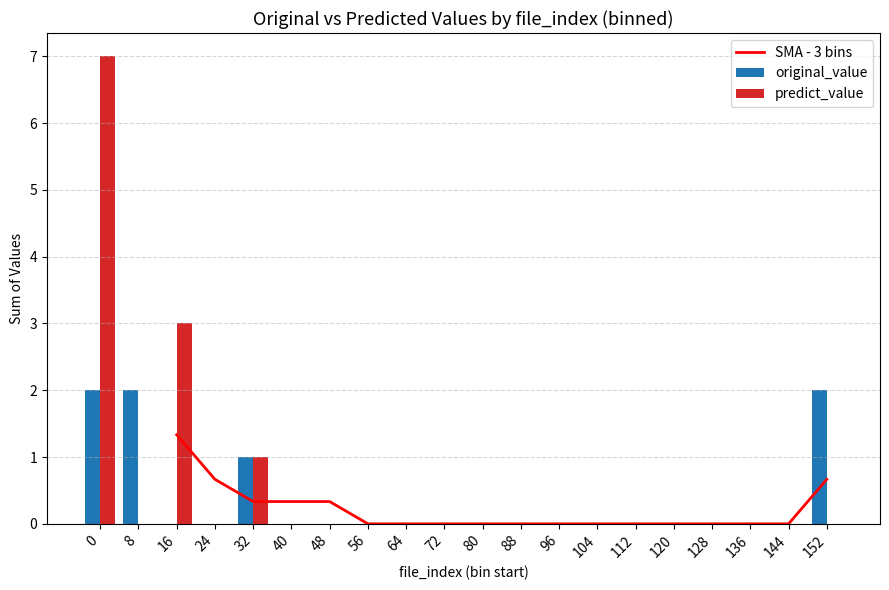

Does the chart contain any negative values?

No